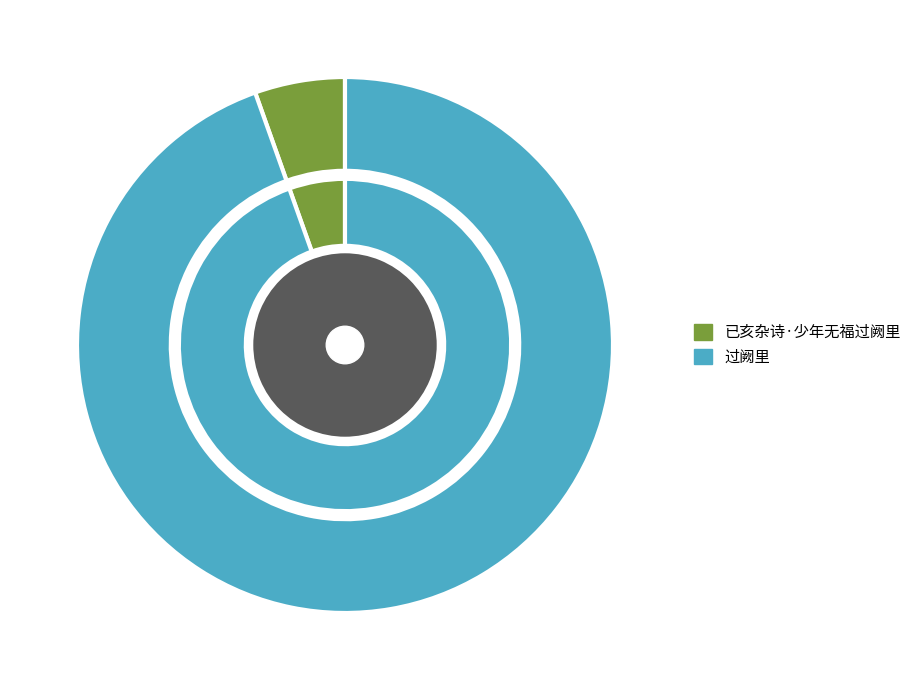

Which slice is the smallest?

已亥杂诗·少年无福过阙里